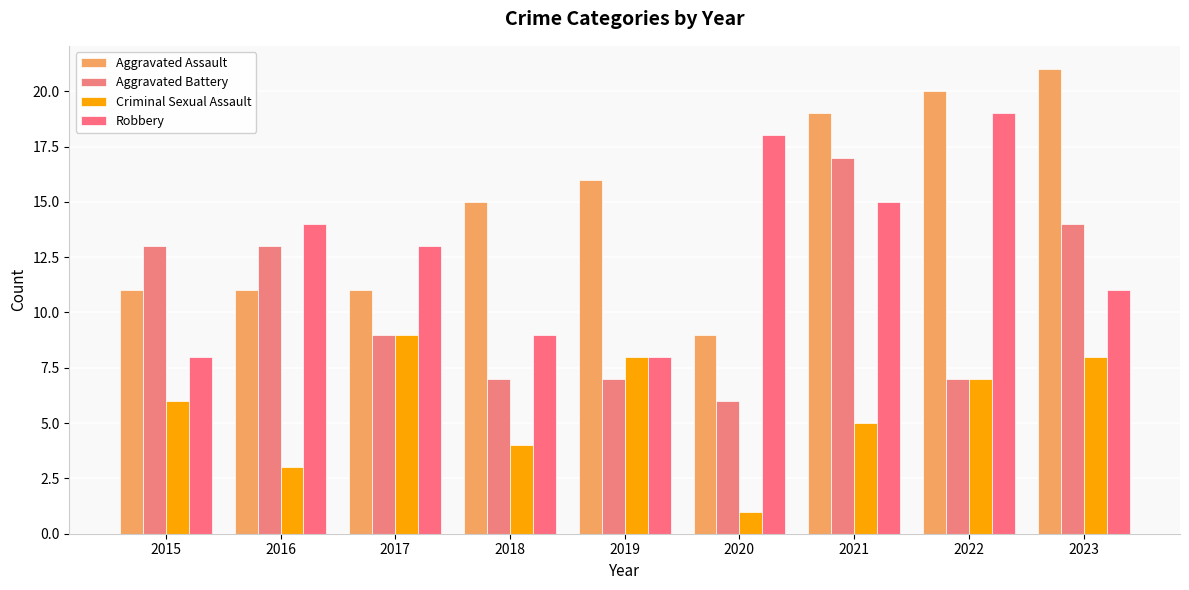

Is it true that Aggravated Assault equals 11 at 2017?

True